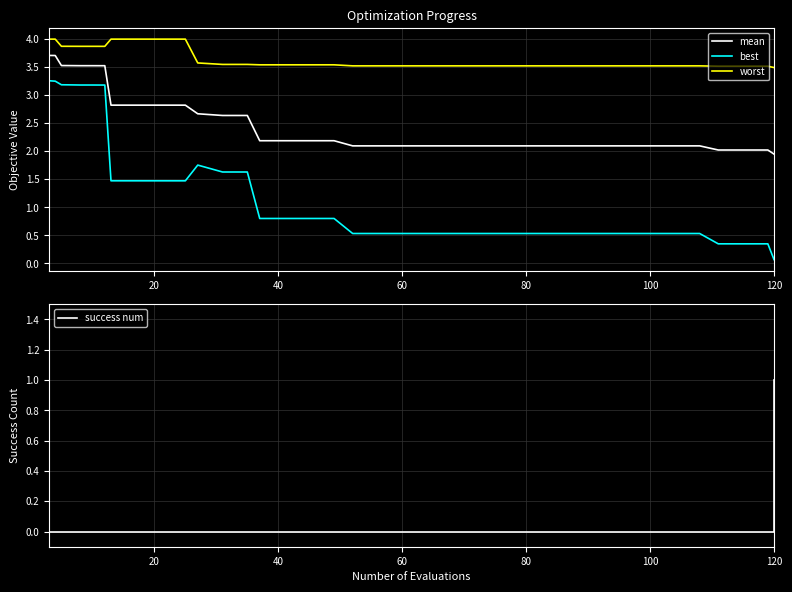

How many interior local valleys does the best series have?

2